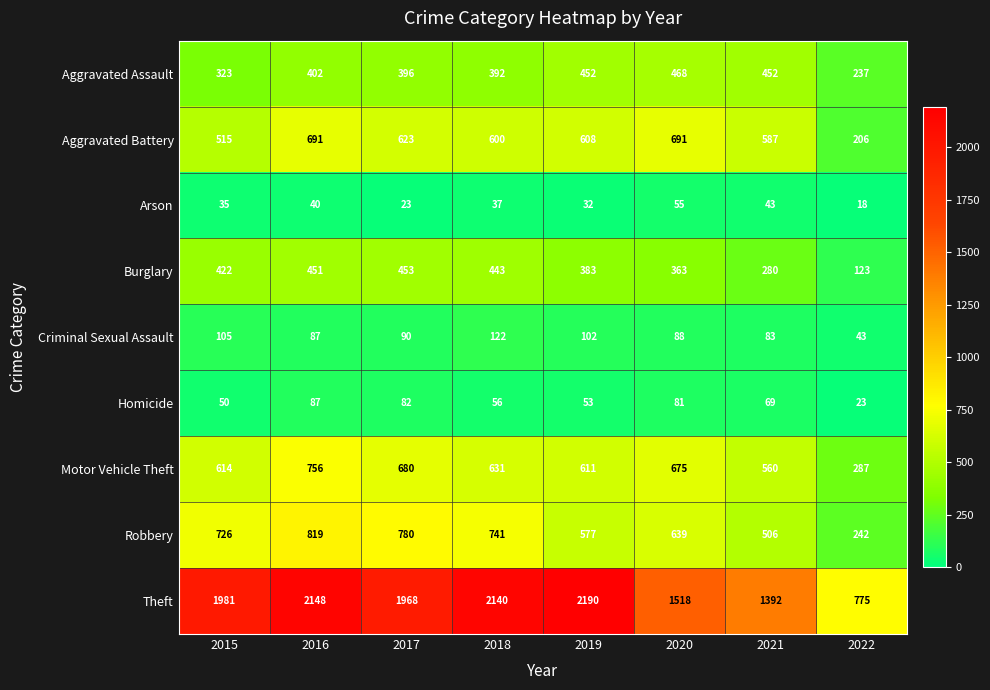

The value of Theft at 2017 is 2841. True or false?

False